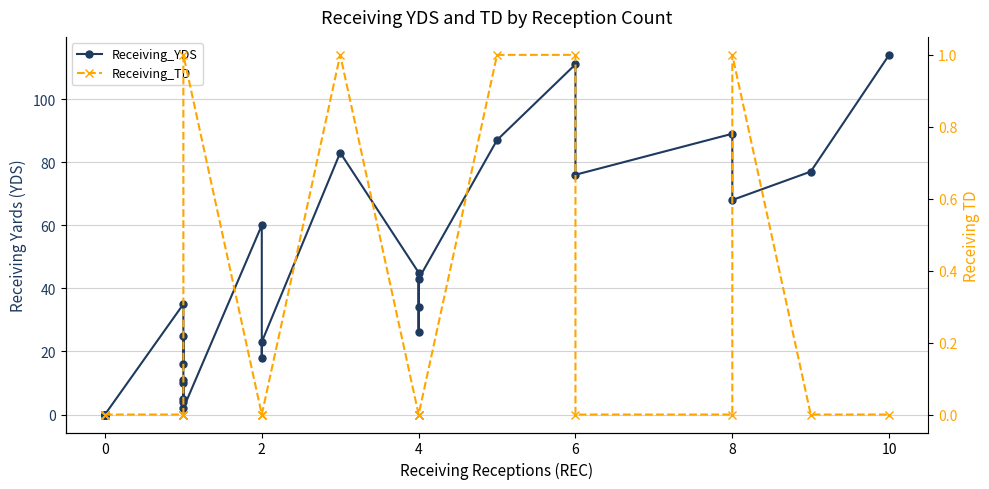

Rank the series by their average value, from lowest to highest.

Receiving_TD, Receiving_YDS